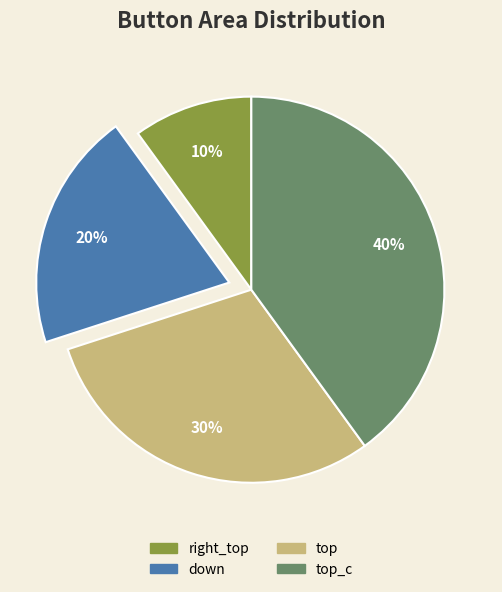

To the nearest percent, what is the difference between the largest and smallest slice percentages?

30%